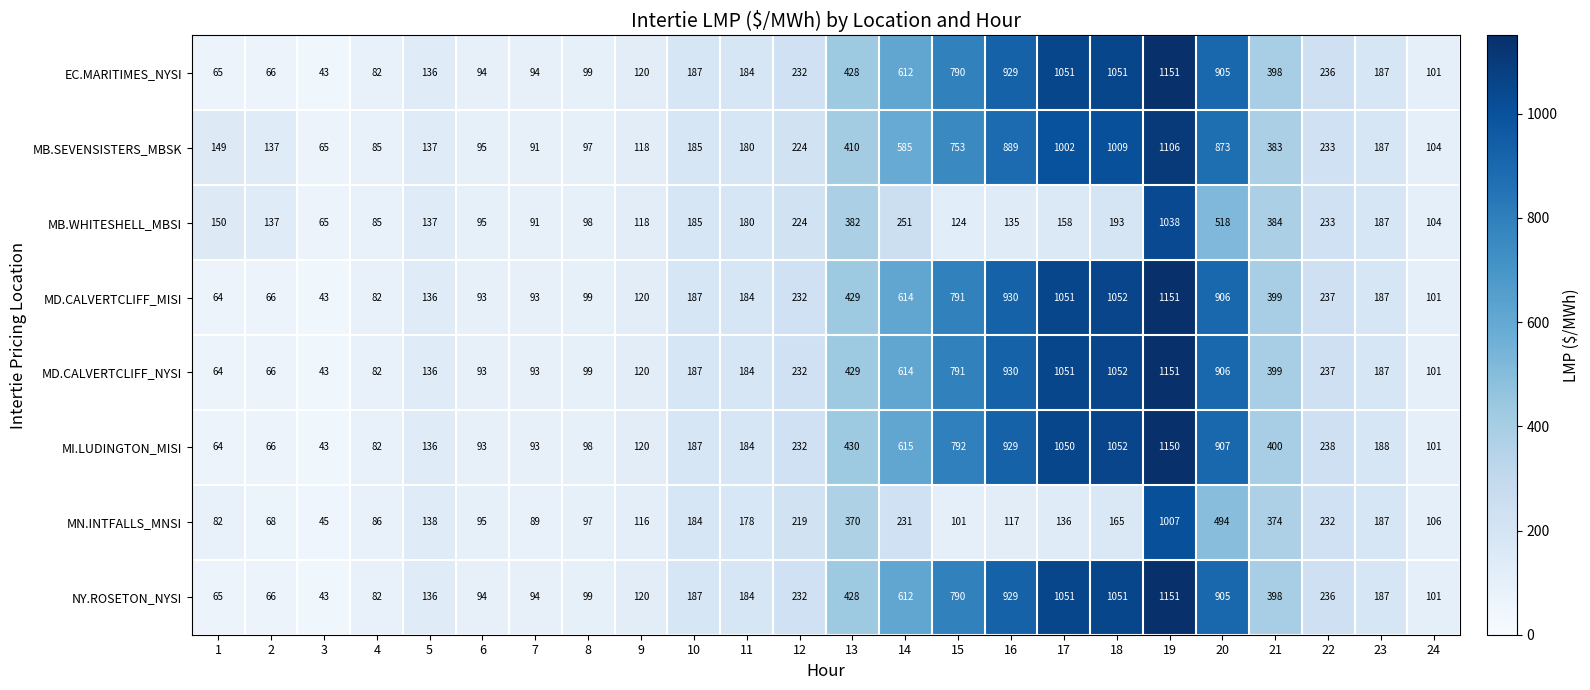

What is the maximum value for MB.SEVENSISTERS_MBSK?

1106